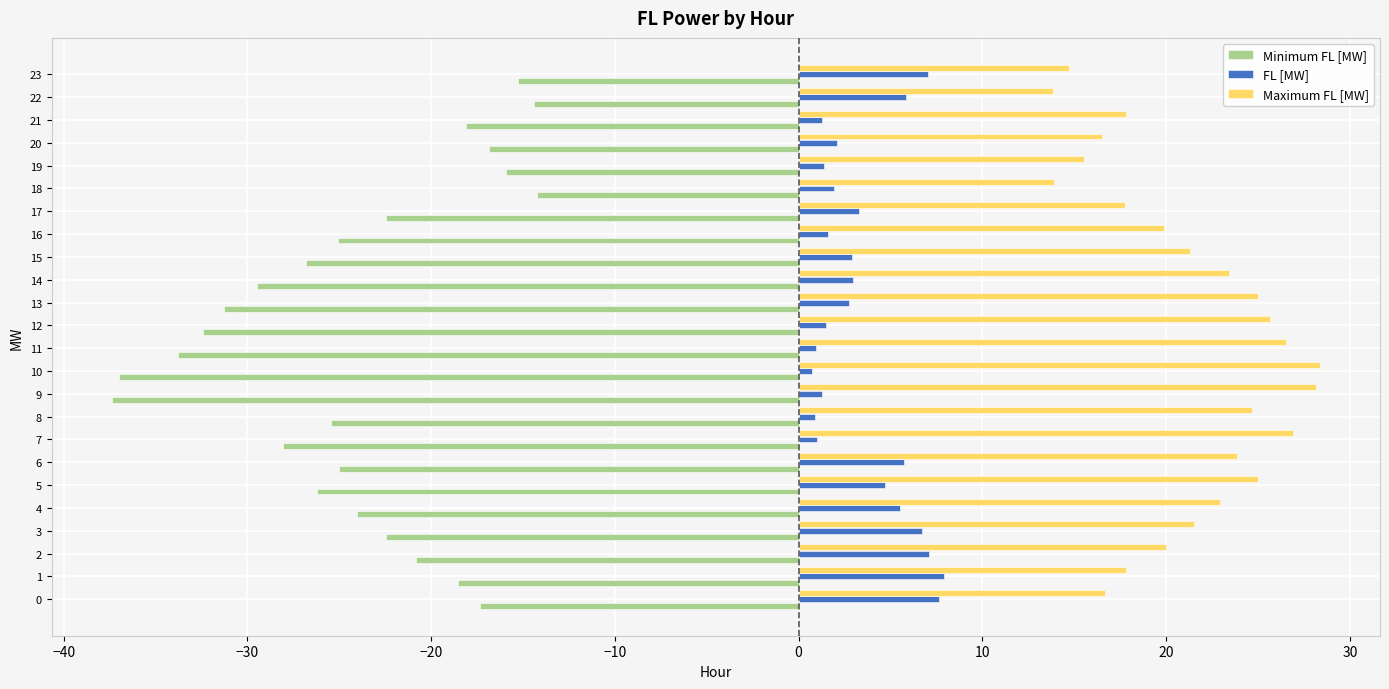

What is the lowest value of the Maximum FL [MW] series?

13.9